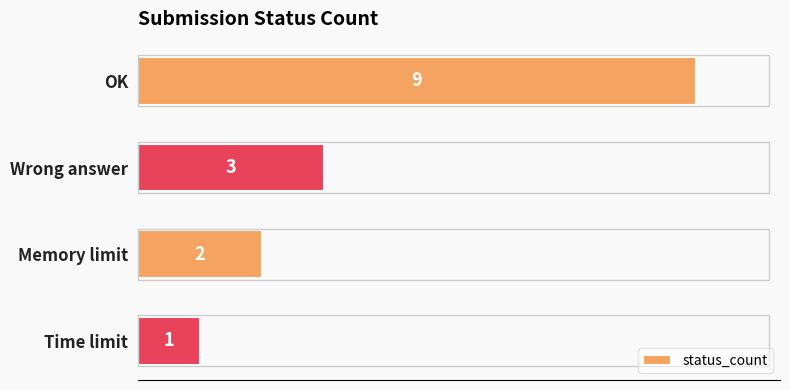

How many distinct data groups are displayed?

1